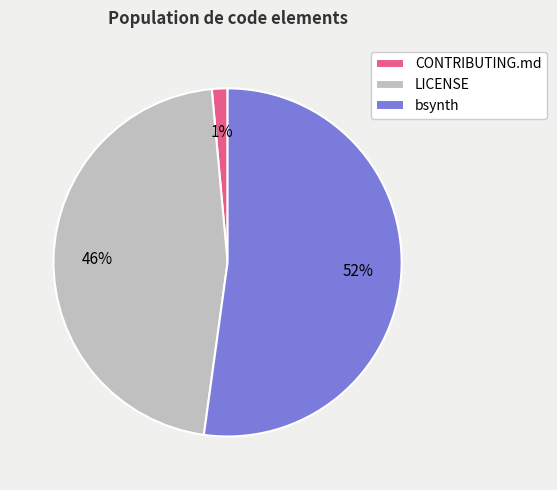

To the nearest percent, what is the combined percentage of bsynth and CONTRIBUTING.md?

54%